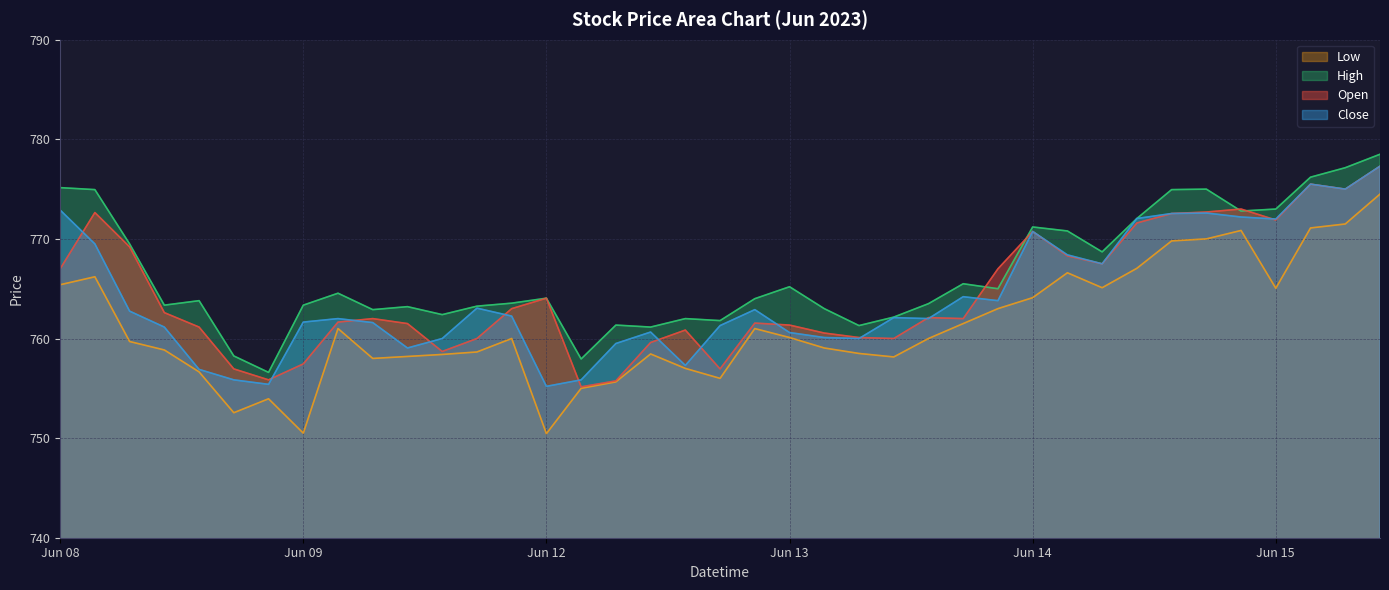

What is the spread (max minus min) of values at 2023-06-12 15:15?

3.0